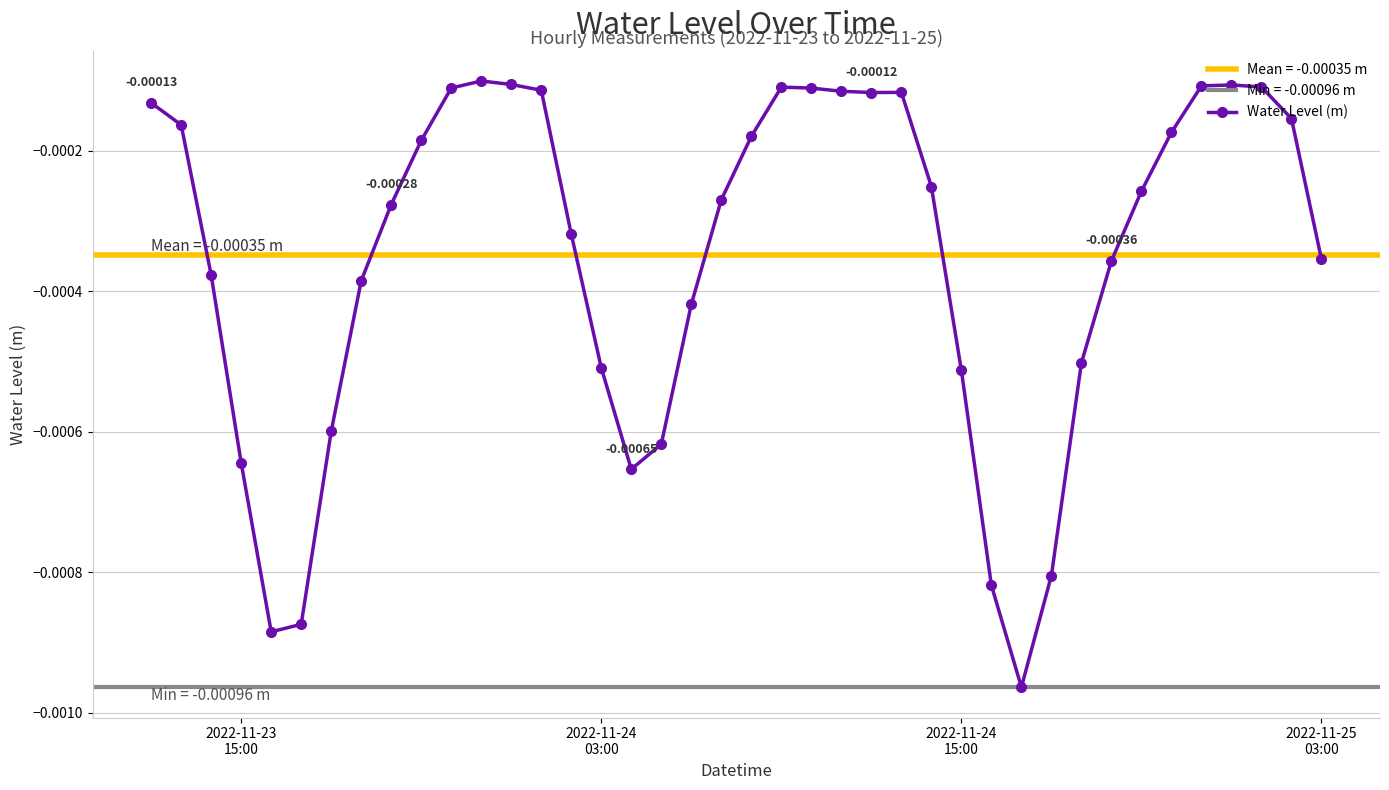

True or false: there are more than 2 points higher than both neighbors.

True